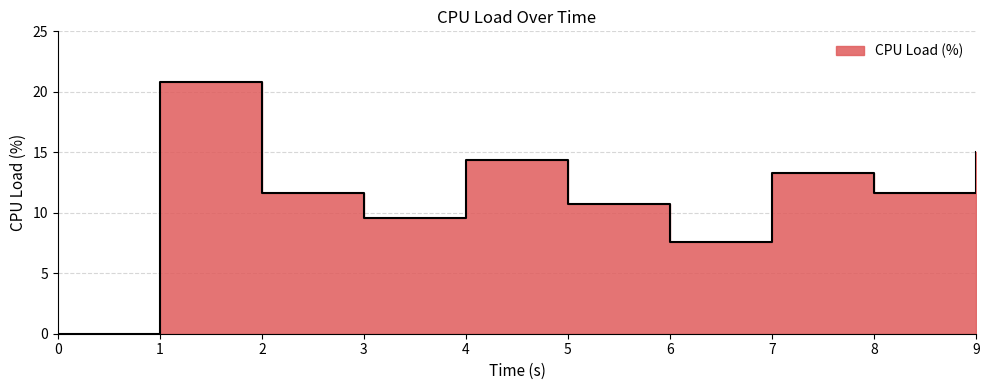

How many positive values are there?

9